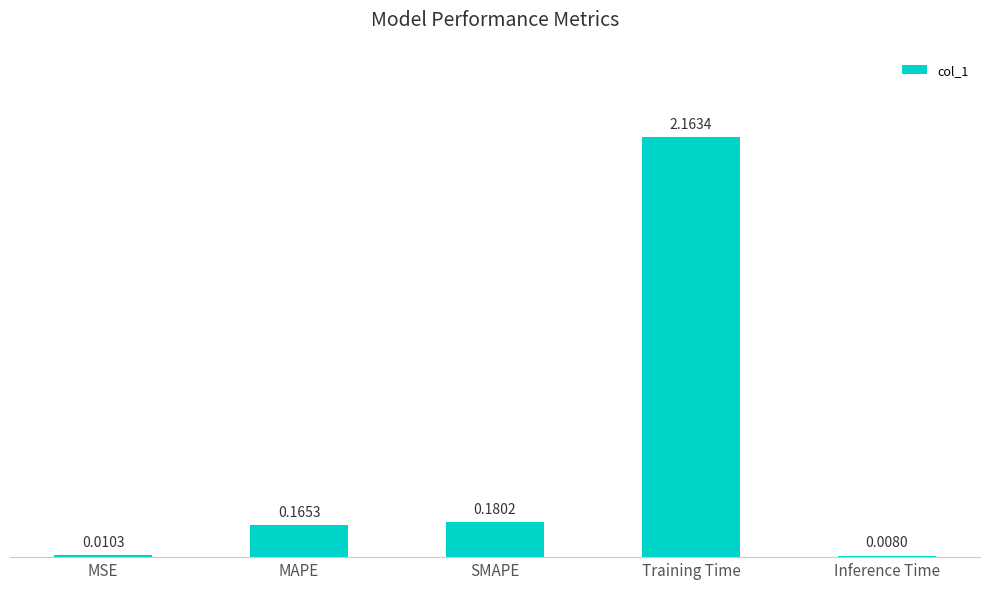

At which label is the value closest to 1?

SMAPE